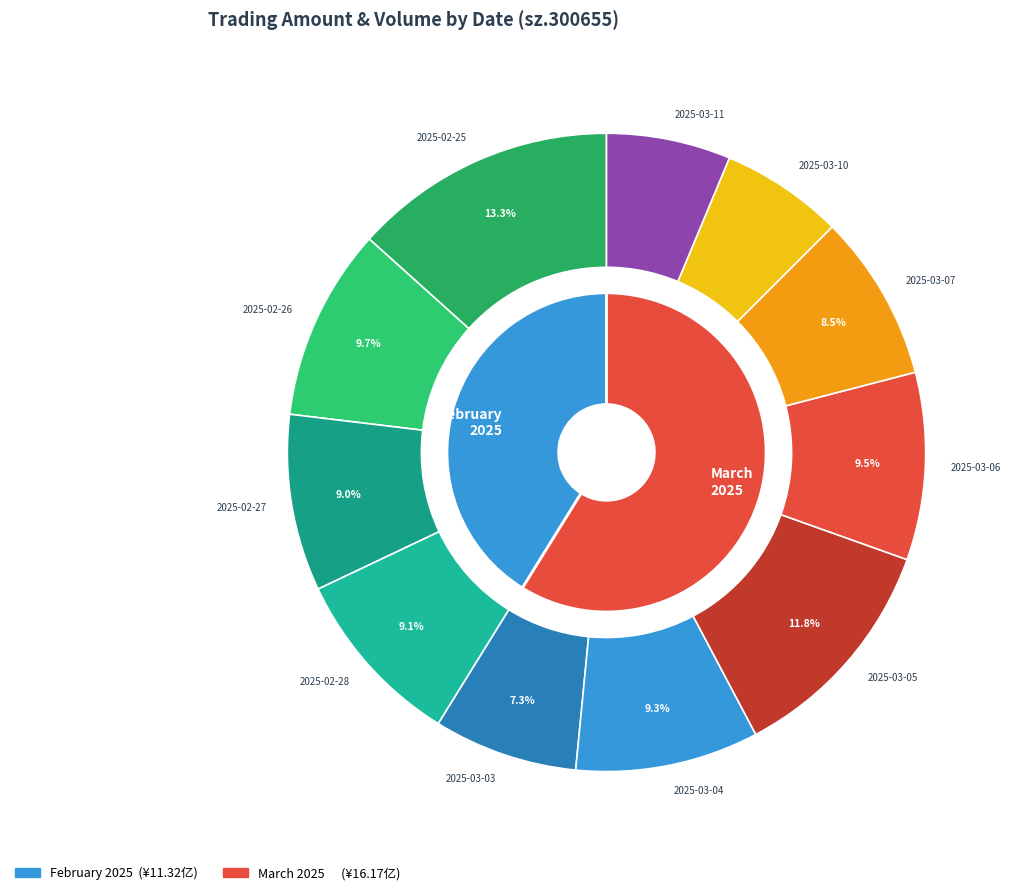

What is the total percentage of 2025-03-03 and 2025-03-10?

13.5%